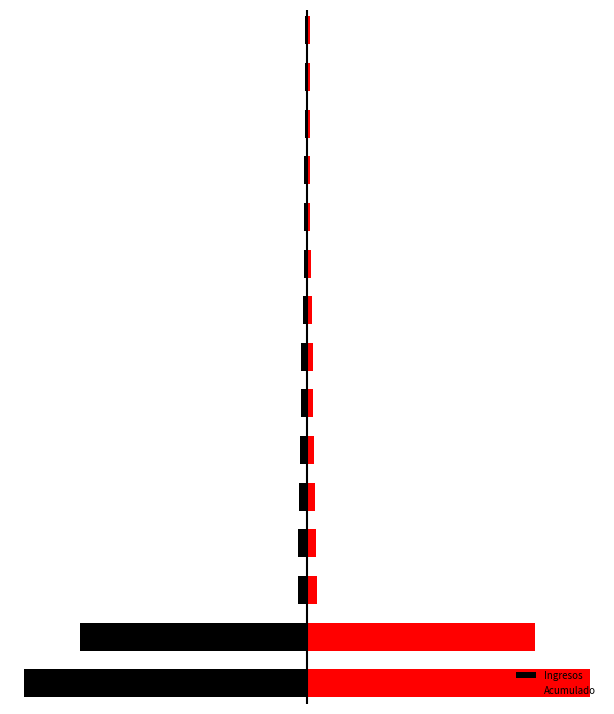

What is the greatest value displayed?

713